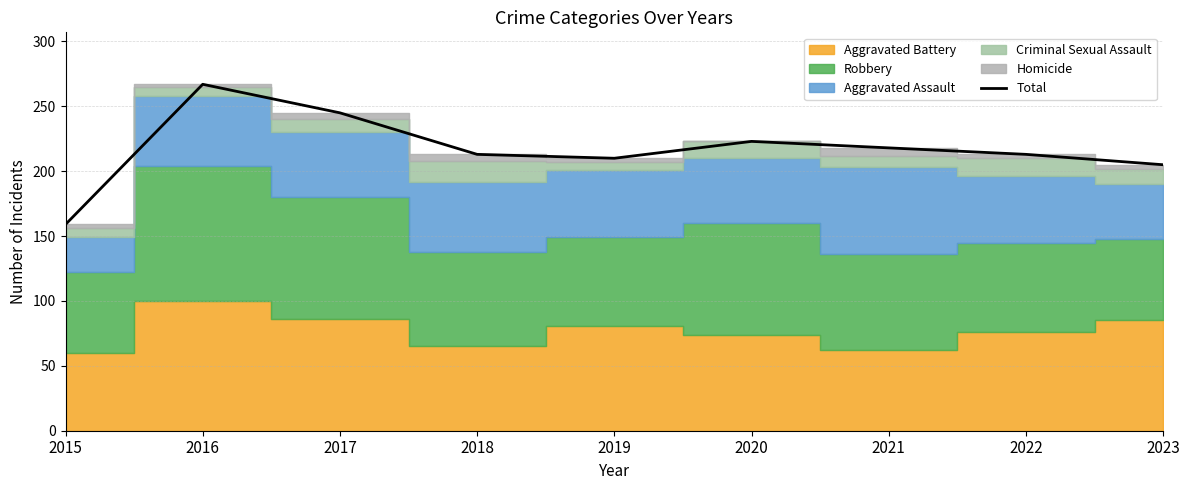

What is the change in value from 2018 to 2021?

+5